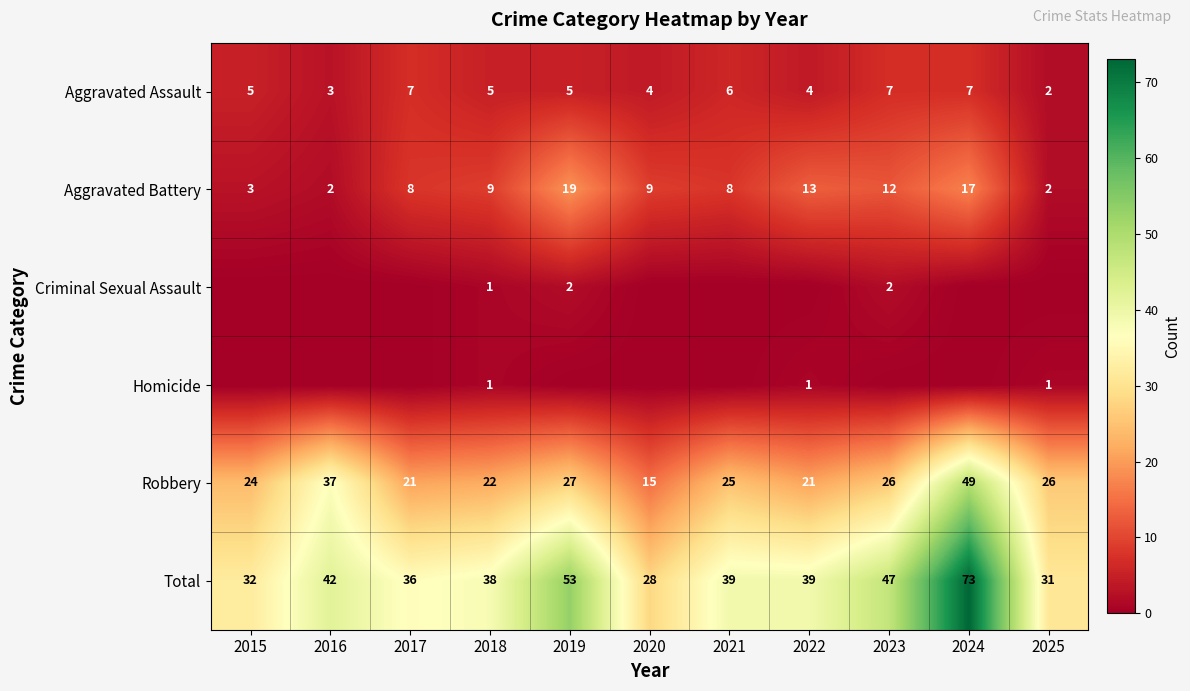

How many categories are shown in the chart?

11